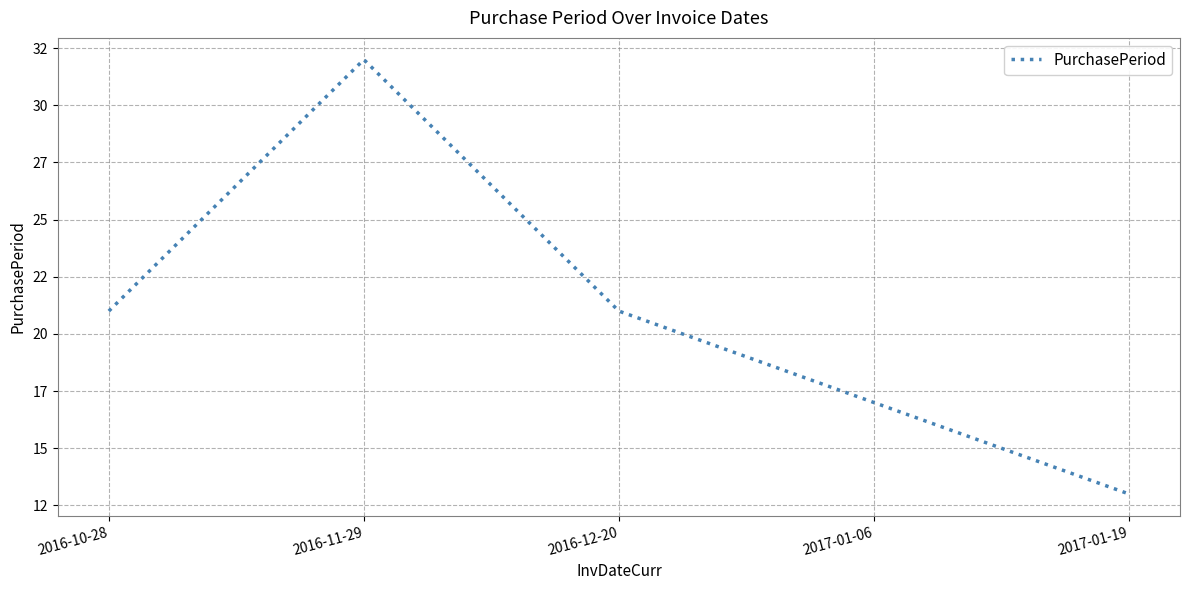

What is the greatest value displayed?

32